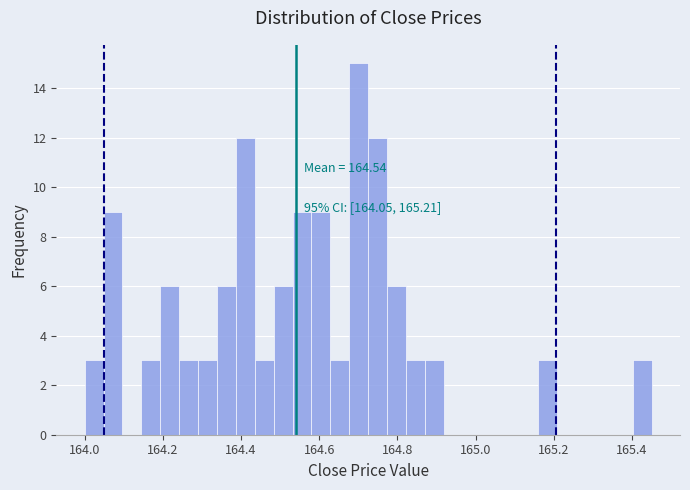

Read against the x-axis, roughly where is the centre of the tallest bar?

164.70